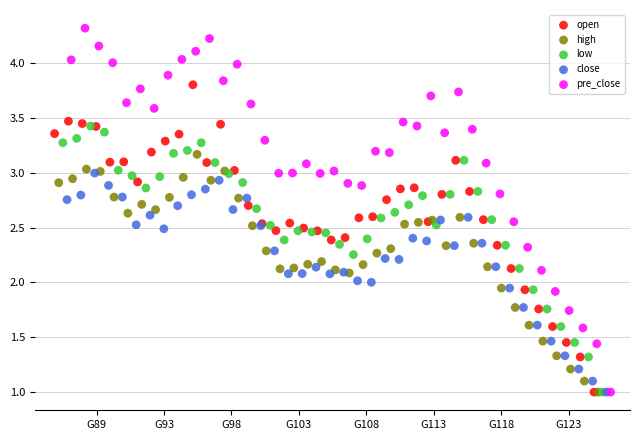

What are all the series names shown in the legend?

open, high, low, close, pre_close